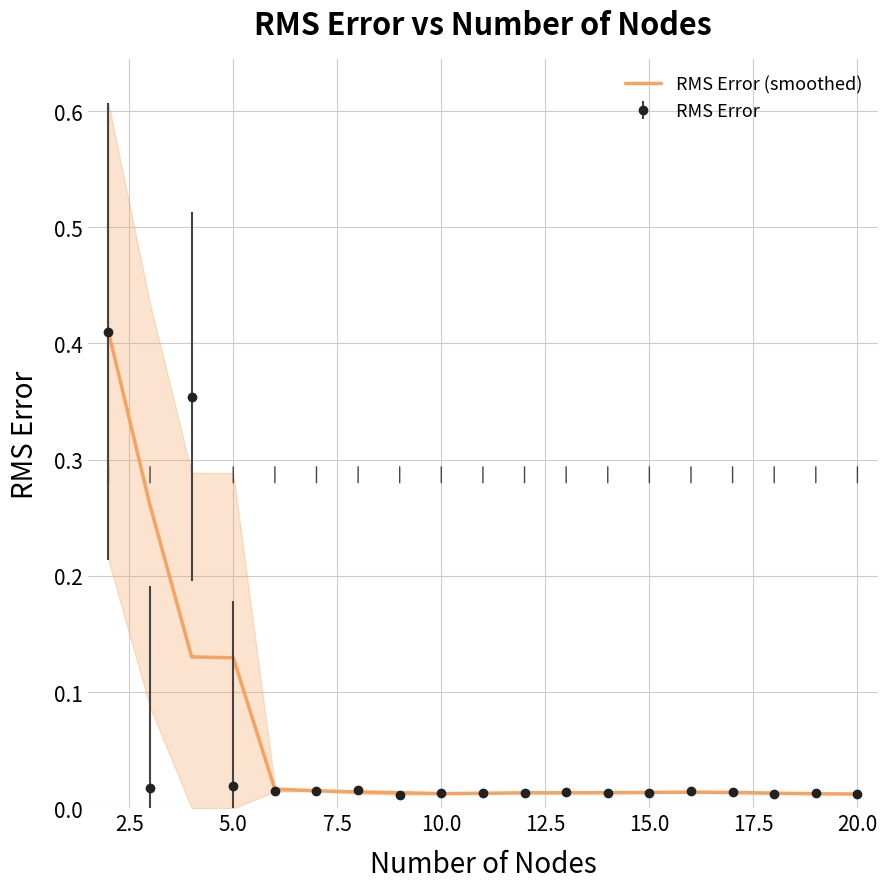

Count the number of data series in this chart.

1